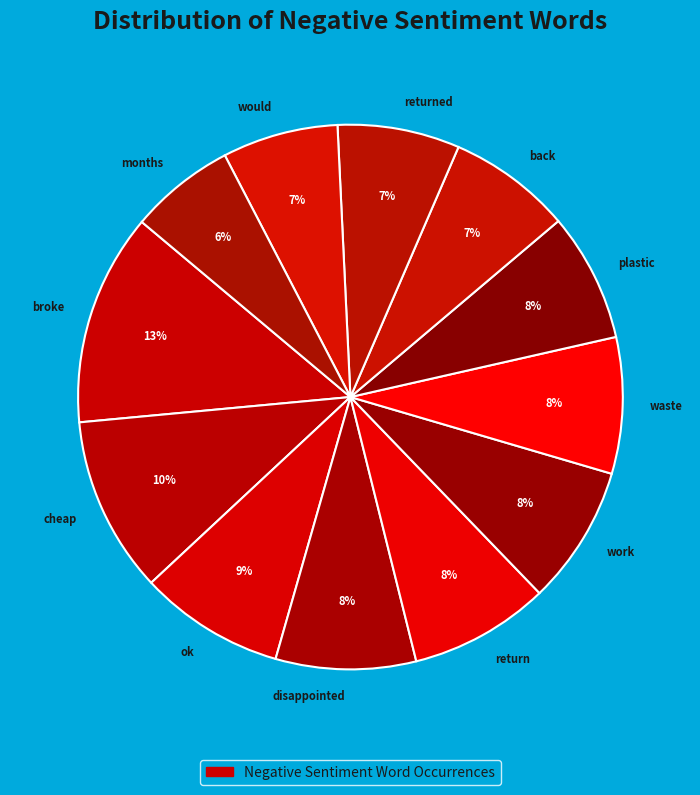

Does broke account for over 50% of the chart?

No